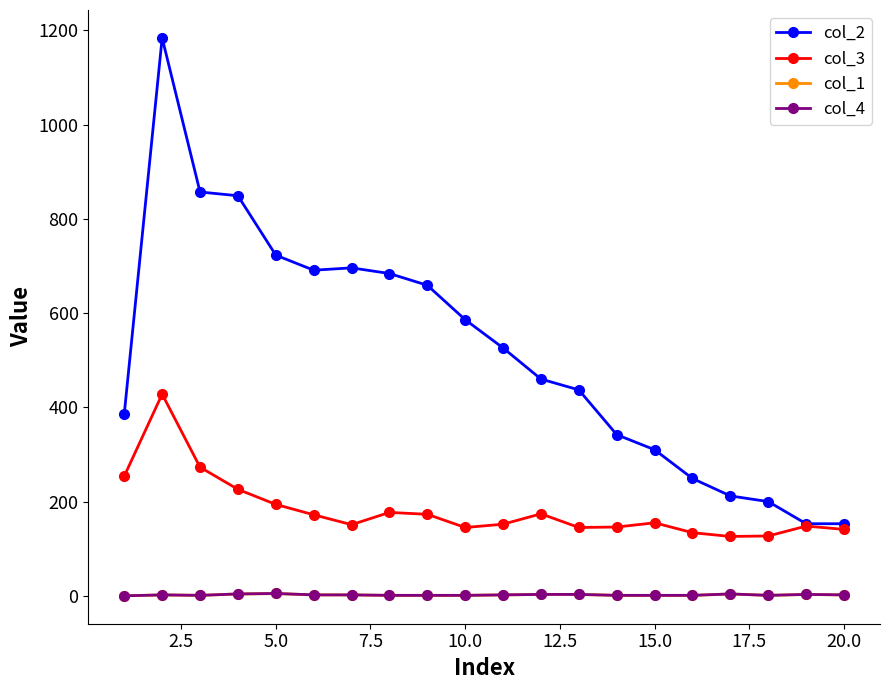

Which series has the largest range (max minus min)?

col_2